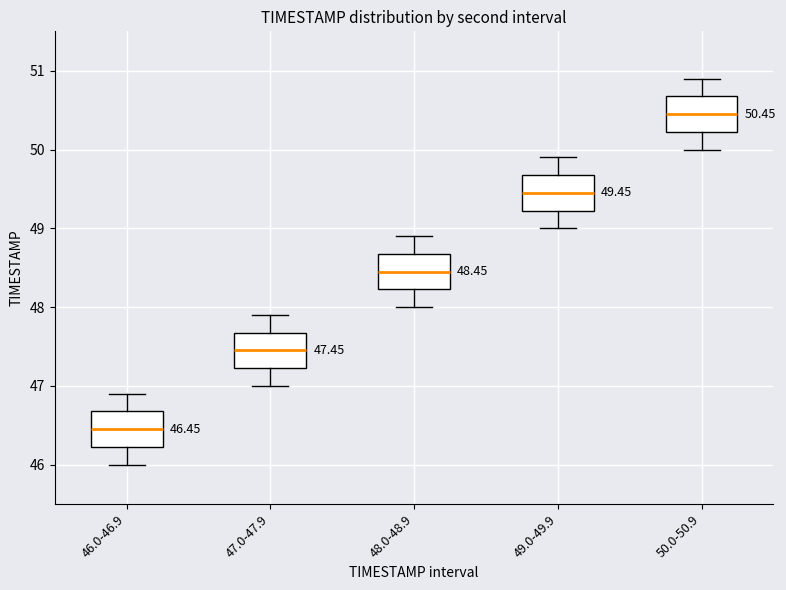

Which box's median line is the highest?

50.0-50.9